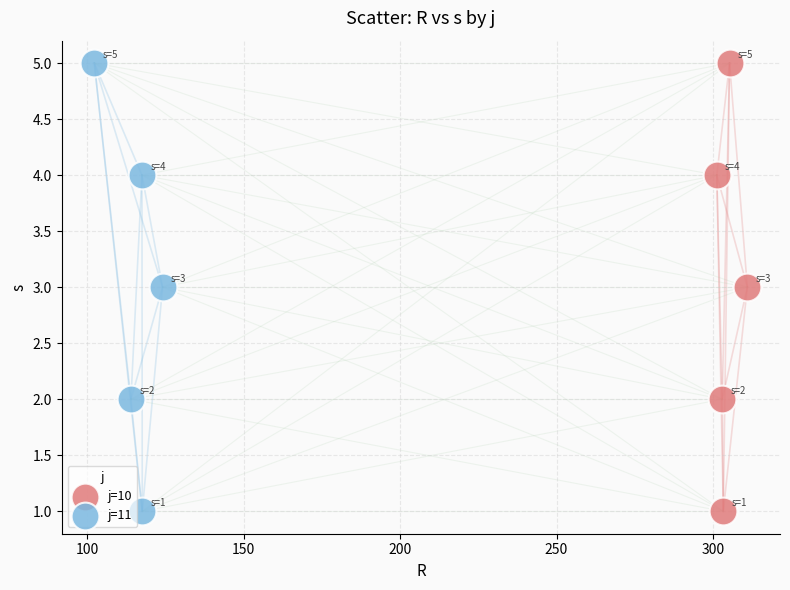

What are all the series names shown in the legend?

j=10, j=11